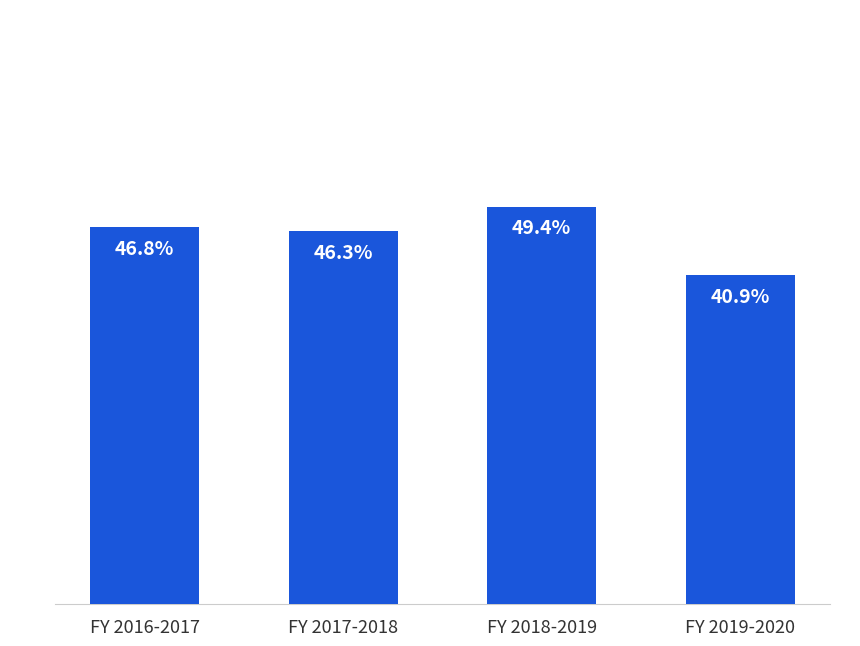

What is the label of the 4th bar from the left?

FY 2019-2020